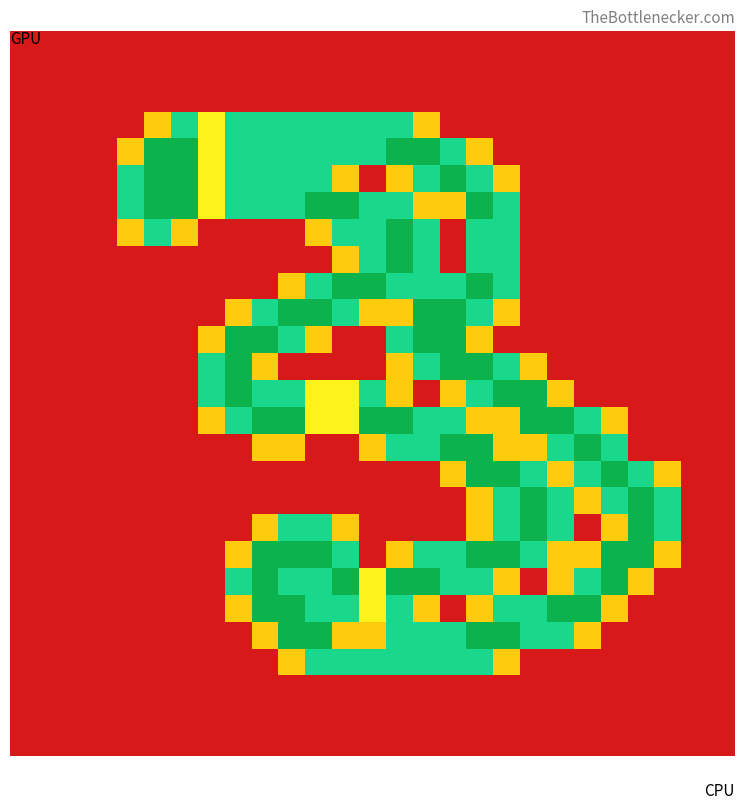

At how many categories does at least one series exceed 1?

21